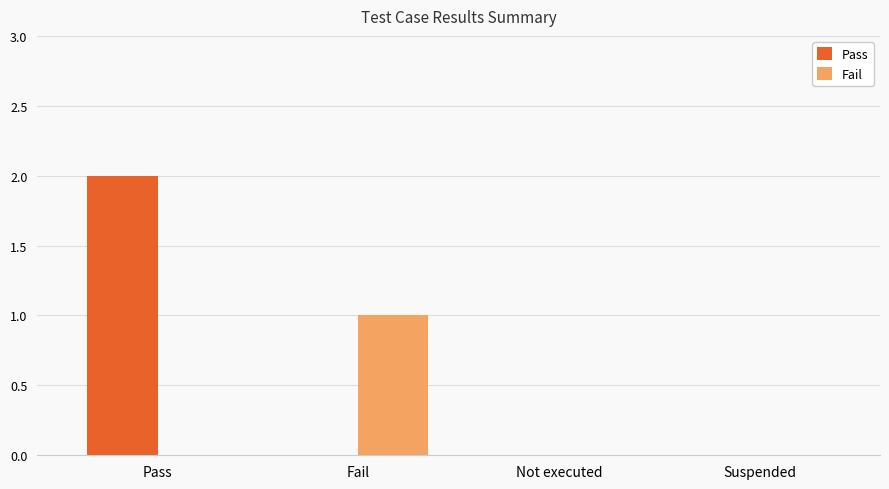

What is the difference between the Fail values at Fail and Pass?

1